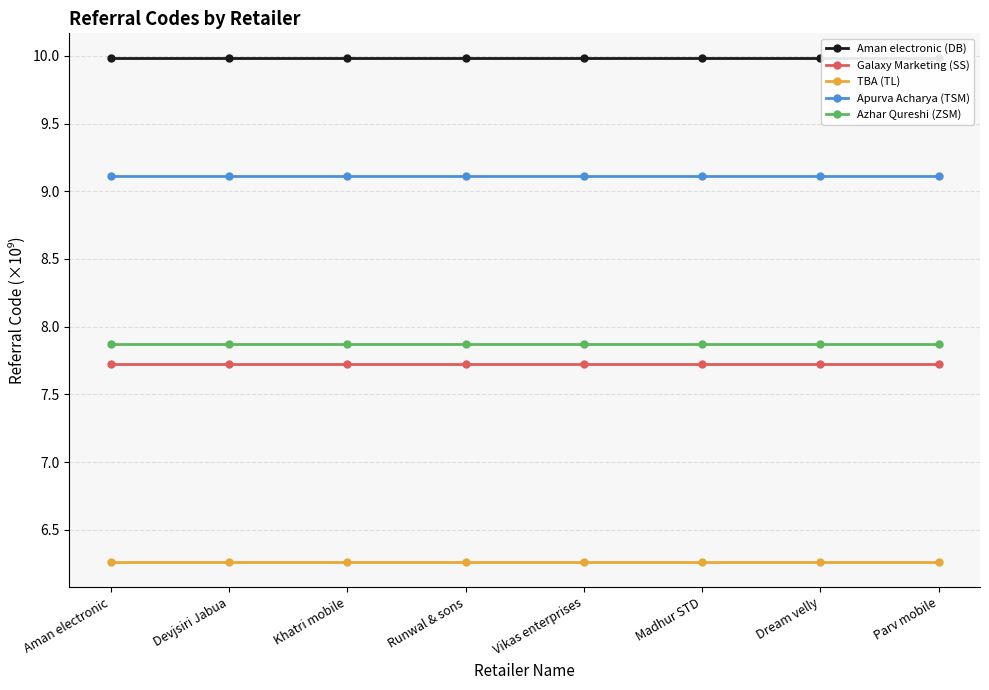

What is the sum of the Apurva Acharya (TSM) values at Runwal & sons and Parv mobile?

18.2